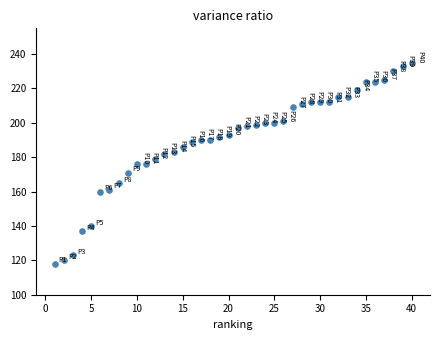

What is the range of Y values (max minus min)?

117